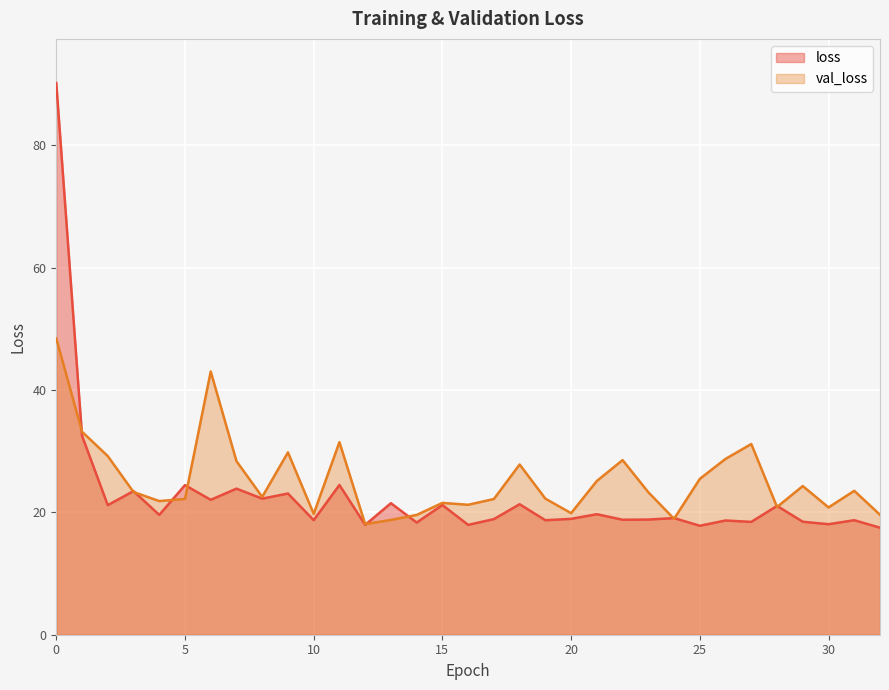

At which category does loss reach its first local peak?

3